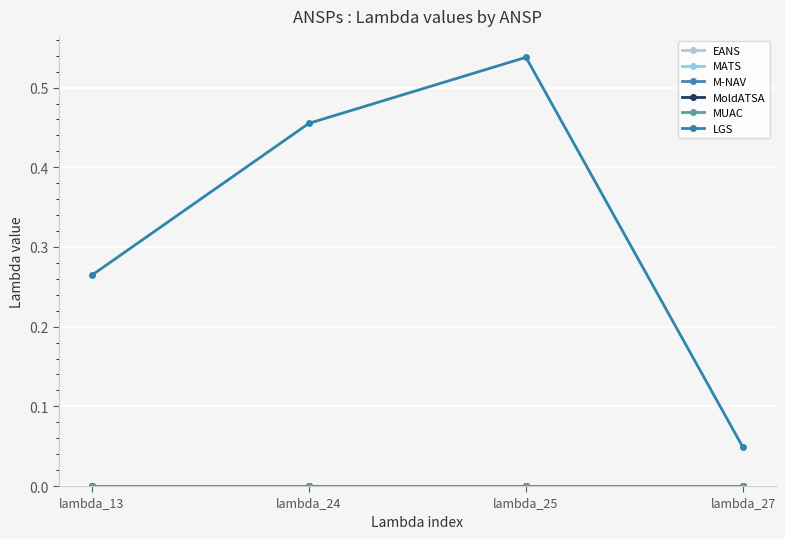

Reading left to right, list all the values displayed in this chart.

EANS: 0.0	0.0	0.0	0.0
MATS: 0.0	0.0	0.0	0.0
M-NAV: 0.0	0.0	0.0	0.0
MoldATSA: 0.0	0.0	0.0	0.0
MUAC: 0.0	0.0	0.0	0.0
LGS: 0.3	0.5	0.5	0.0